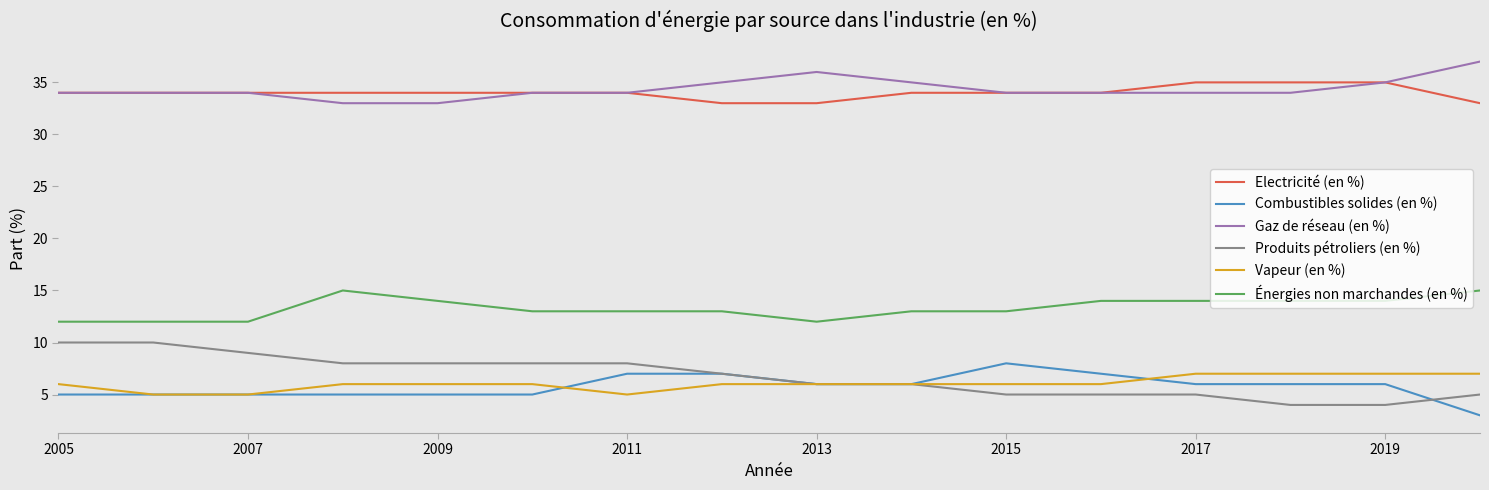

True or false: Produits pétroliers (en %) and Gaz de réseau (en %) cross at least once.

False